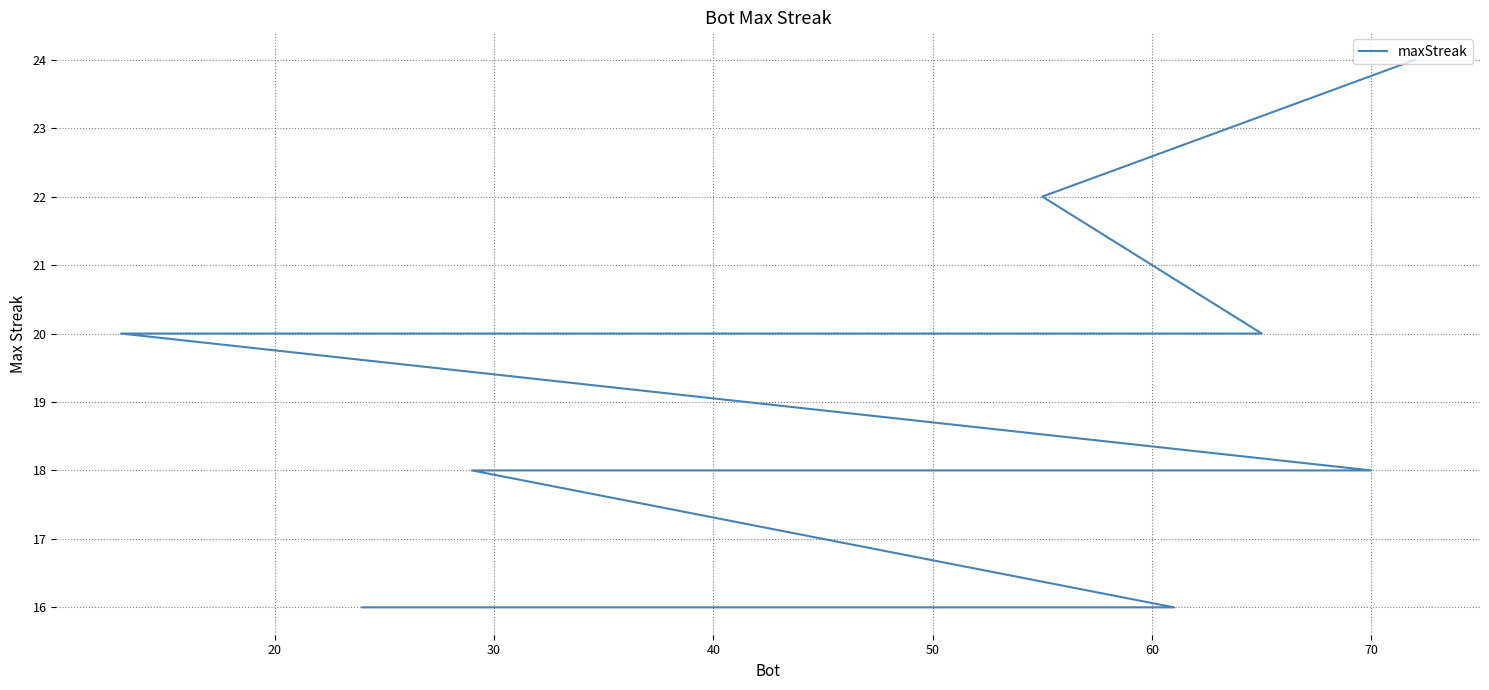

The value at 60 is 20. True or false?

True